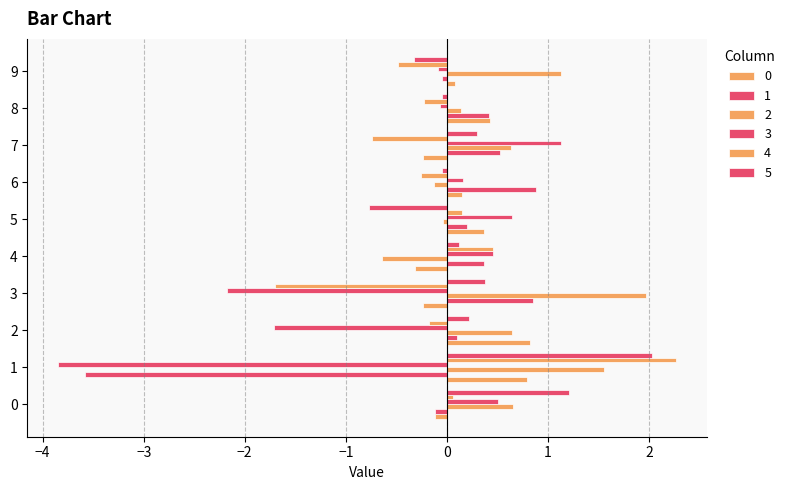

What is the greatest value displayed?

2.3